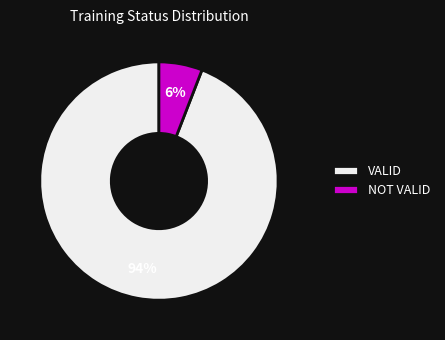

Rank the categories by value from highest to lowest.

VALID, NOT VALID